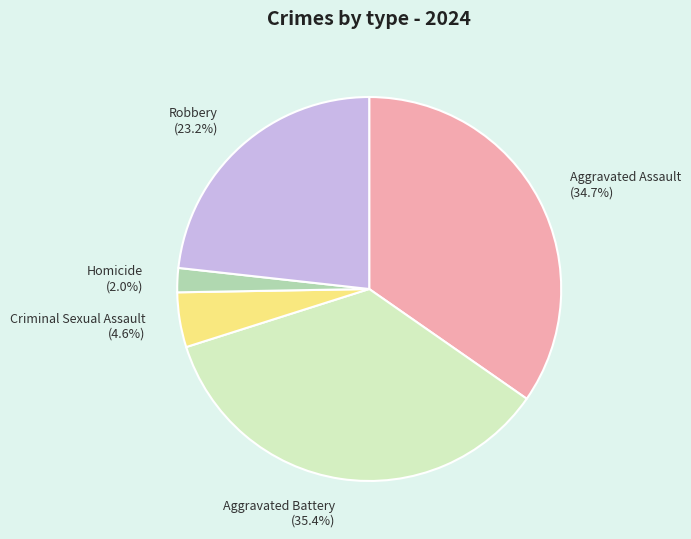

Count the number of slices in the pie.

5